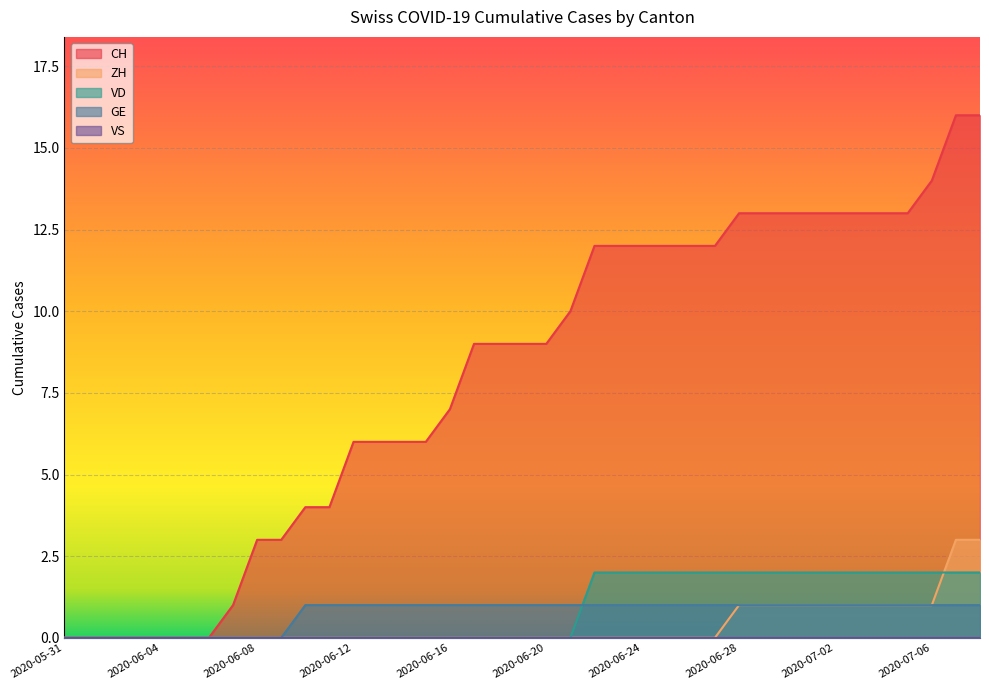

Which category has the lowest value in the GE series?

2020-05-31